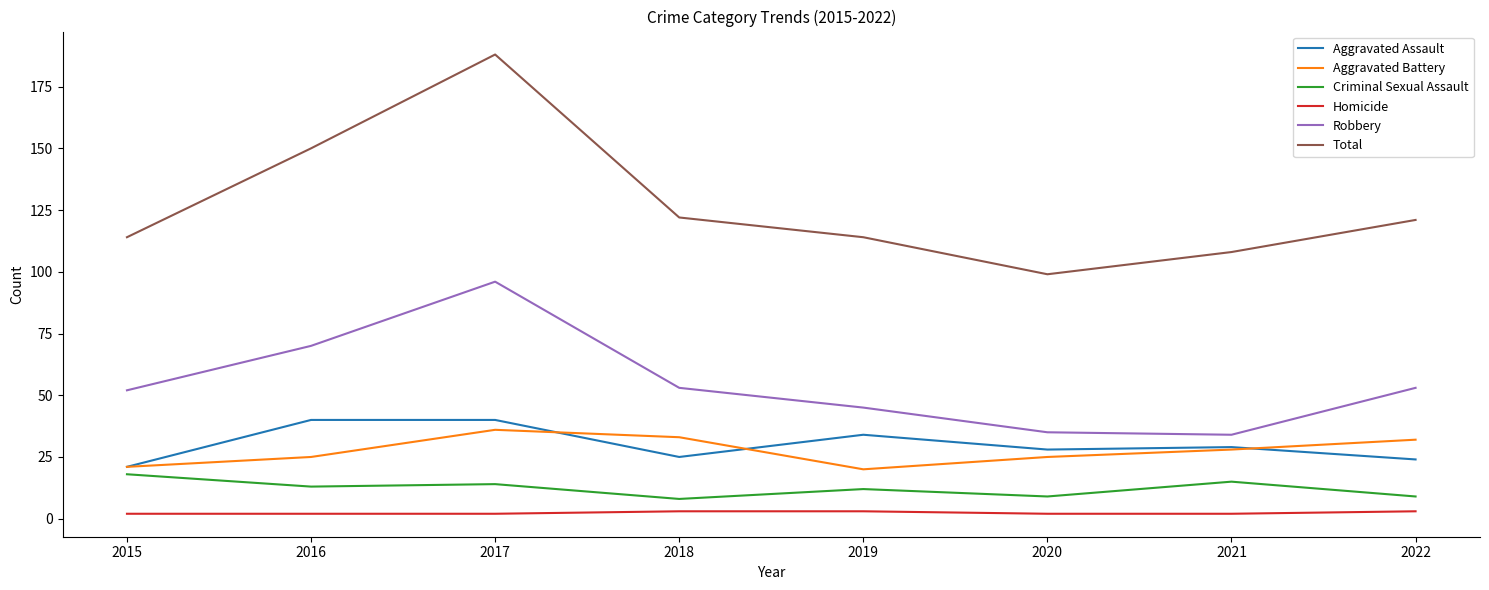

How many interior local valleys does the Robbery series have?

1